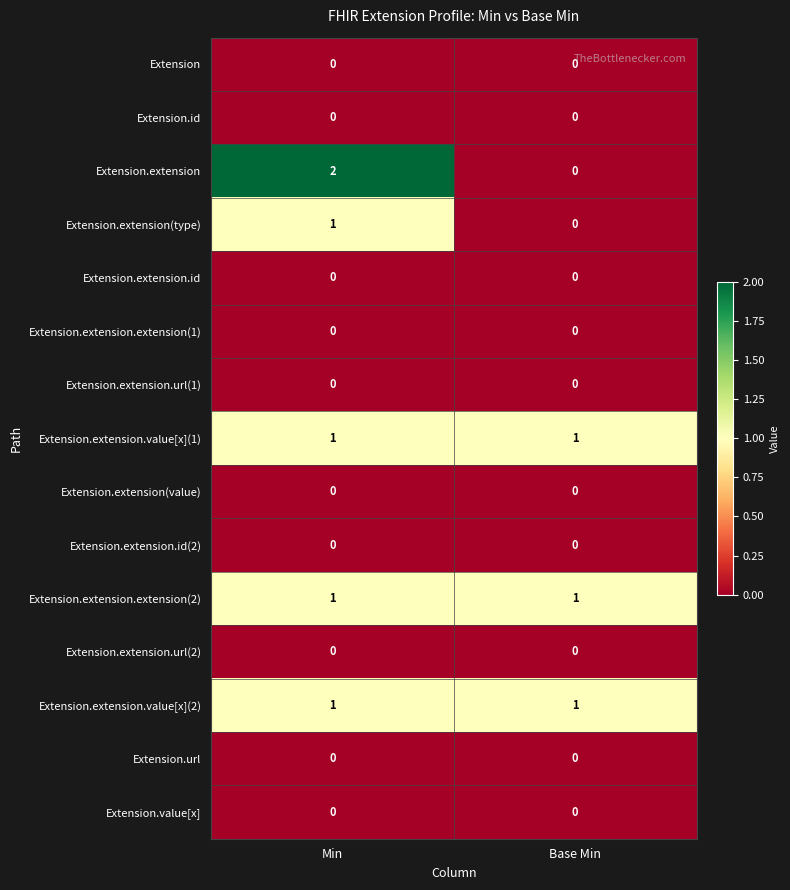

Is it true that Extension.extension(value) equals 0 at Base Min?

True